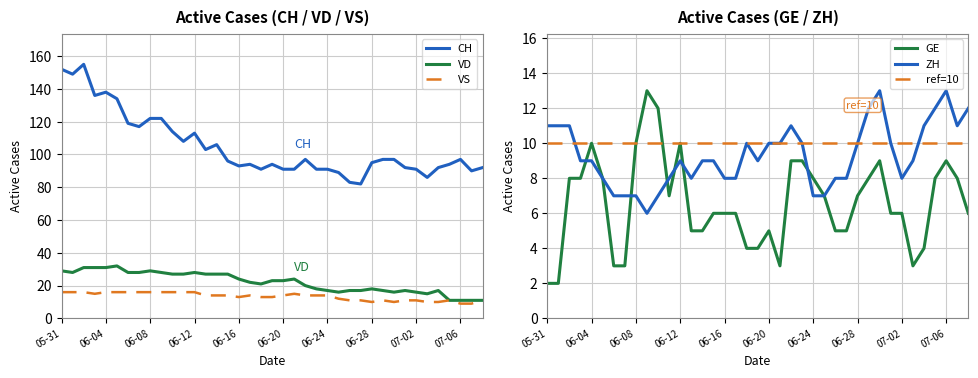

What is the highest value of the VD series?

32